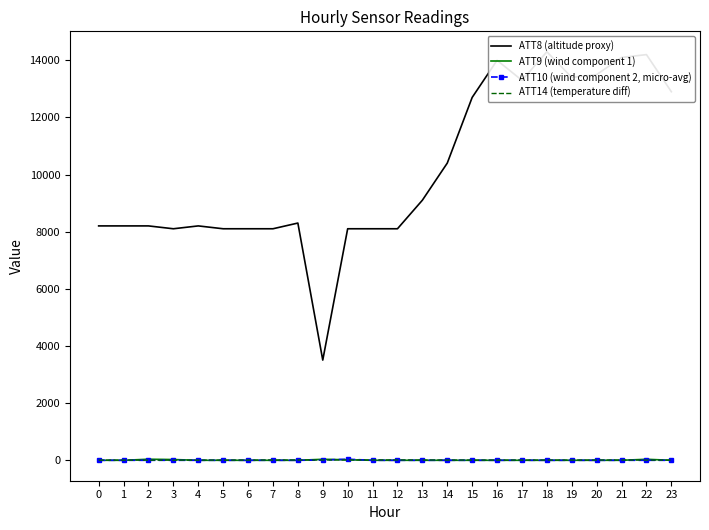

What are all the series names shown in the legend?

ATT8 (altitude proxy), ATT9 (wind component 1), ATT10 (wind component 2, micro-avg), ATT14 (temperature diff)